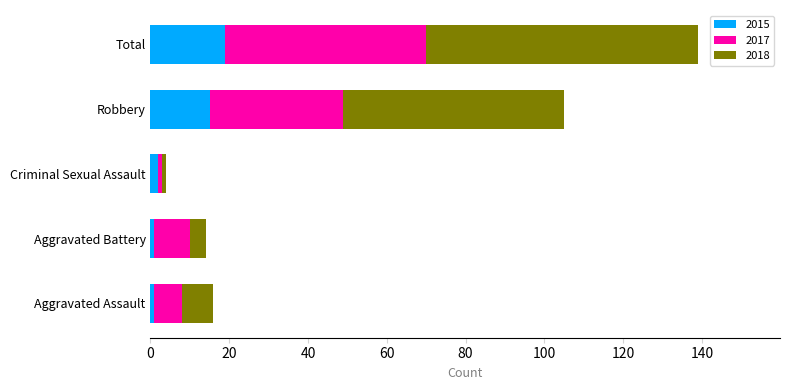

At which category is the sum across all series the highest?

Total